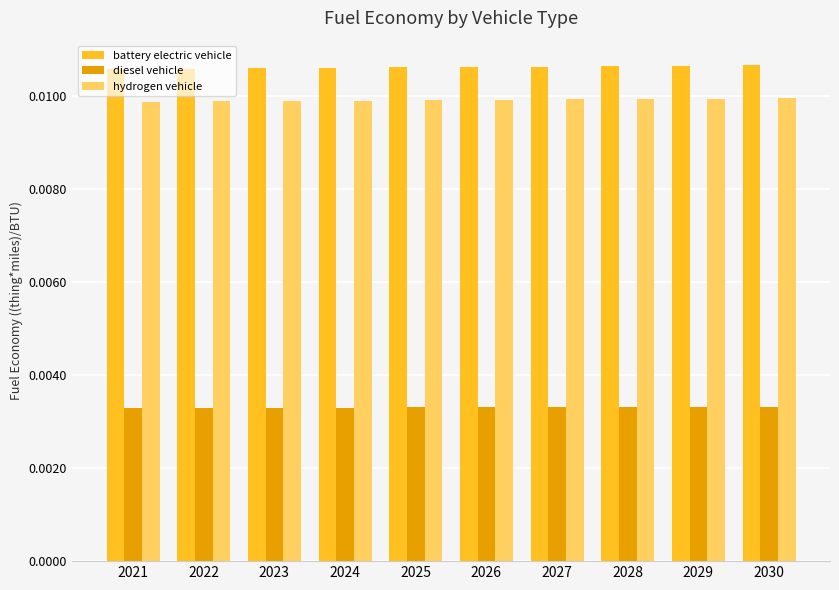

How many bars are there in each group?

3